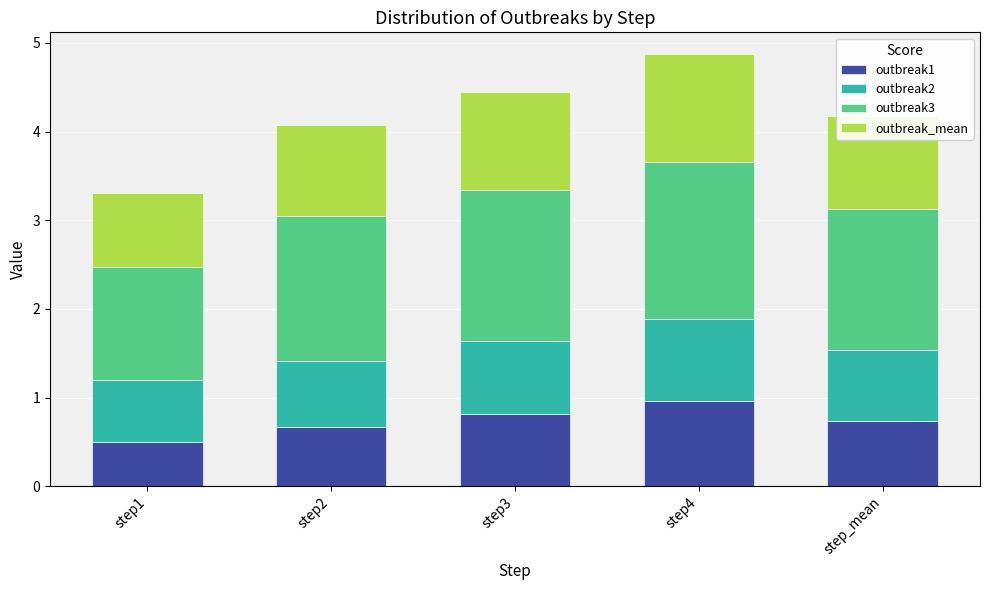

The outbreak1 series shows 1.3 at step3. True or false?

False